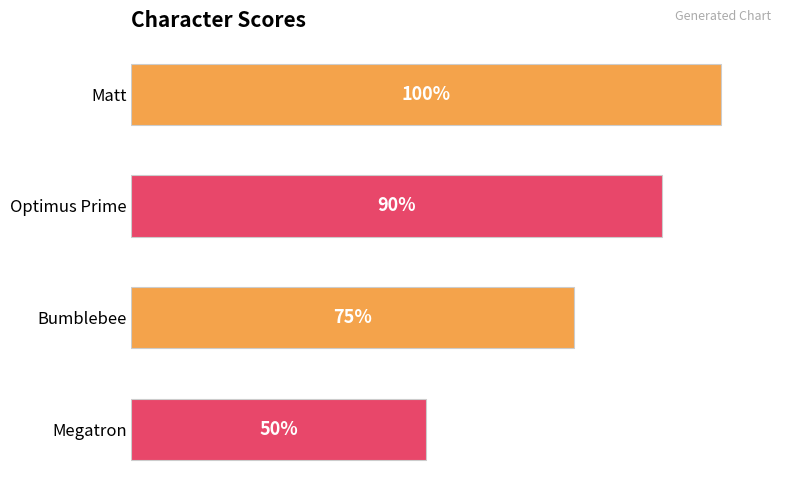

Which has a higher value, Matt or Optimus Prime?

Matt